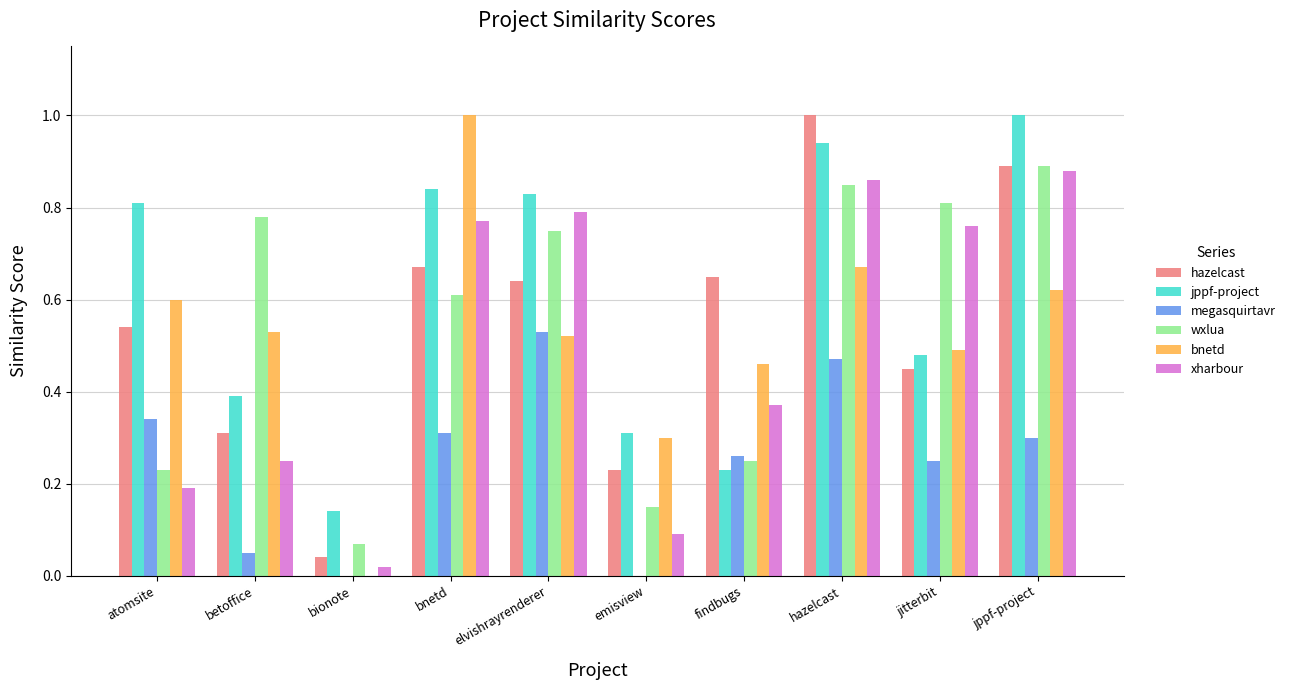

How many groups of bars are there?

10